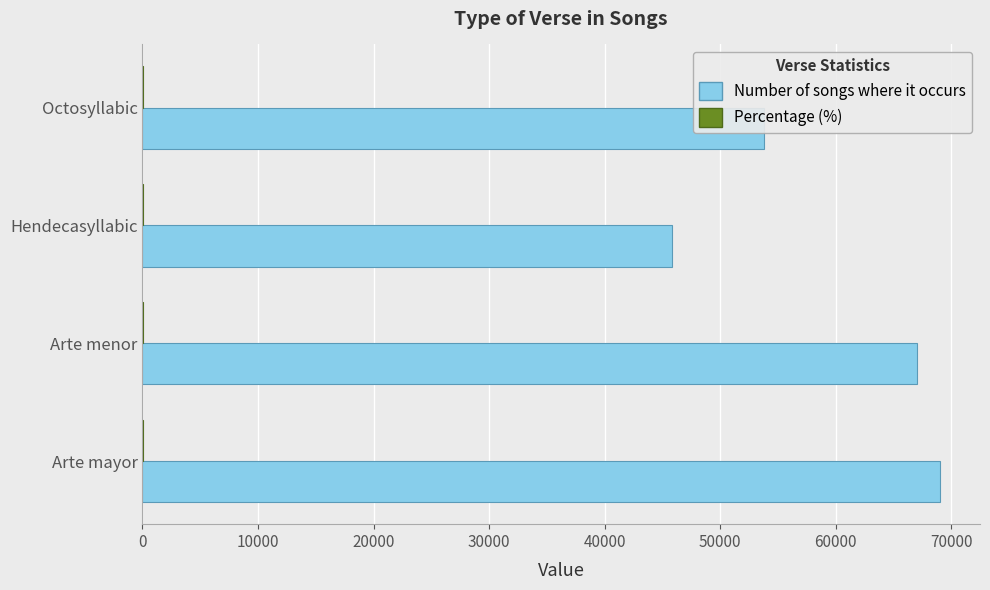

Which label corresponds to the largest value in the chart?

Arte mayor